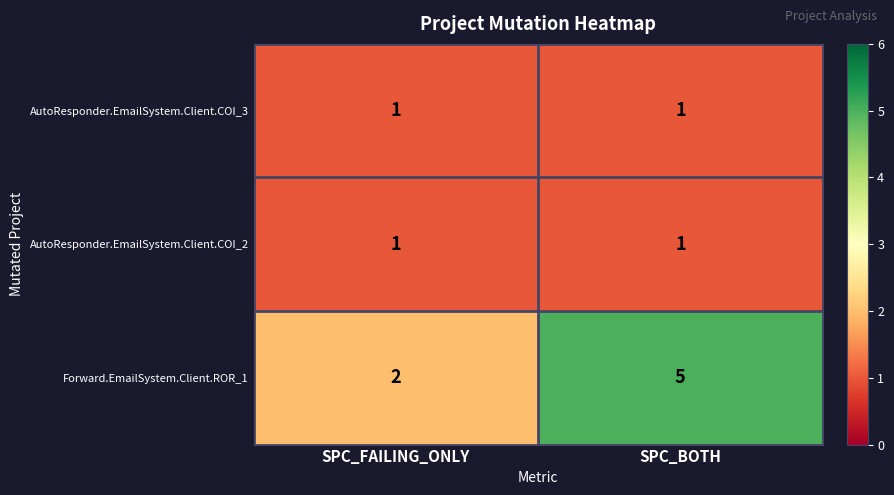

What is the maximum value shown in the chart?

5